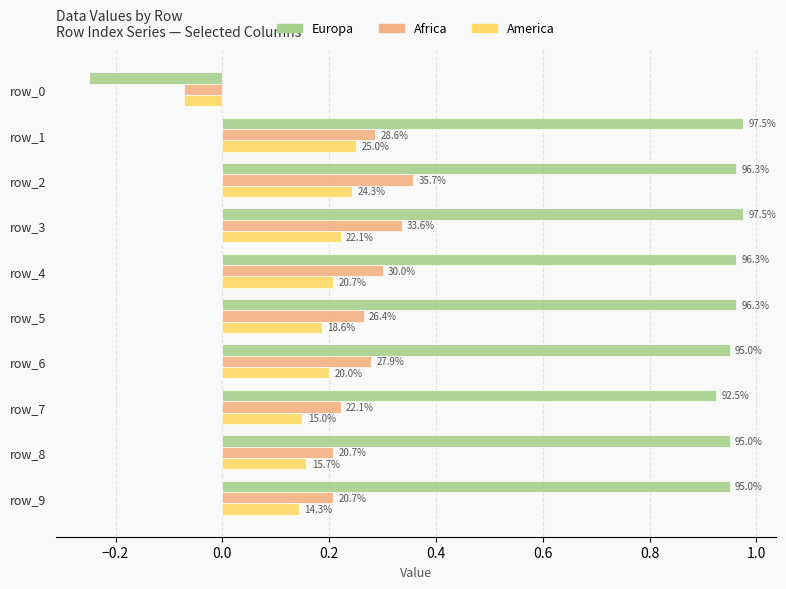

What is the sum of all Europa values?

8.4